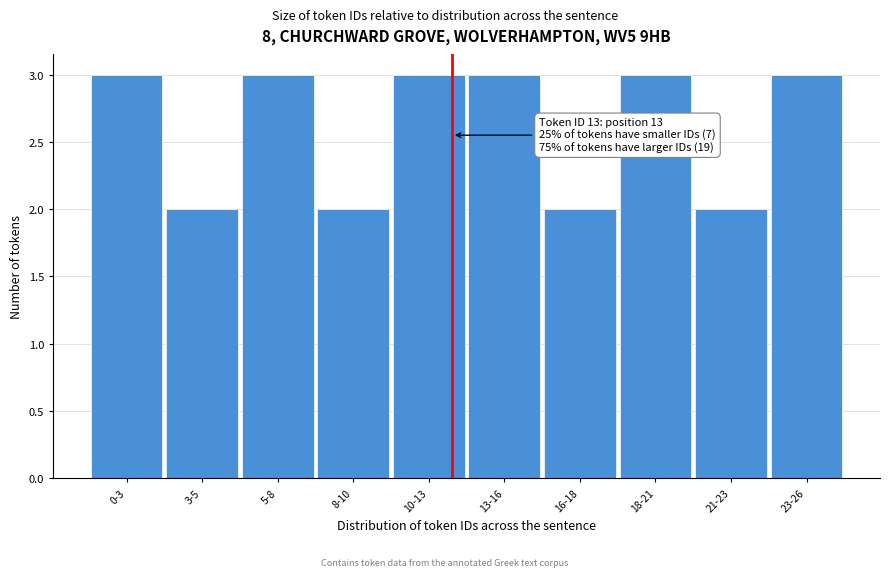

Reading left to right, what are all the values shown in this chart?

0-3=3	3-5=2	5-8=3	8-10=2	10-13=3	13-16=3	16-18=2	18-21=3	21-23=2	23-26=3